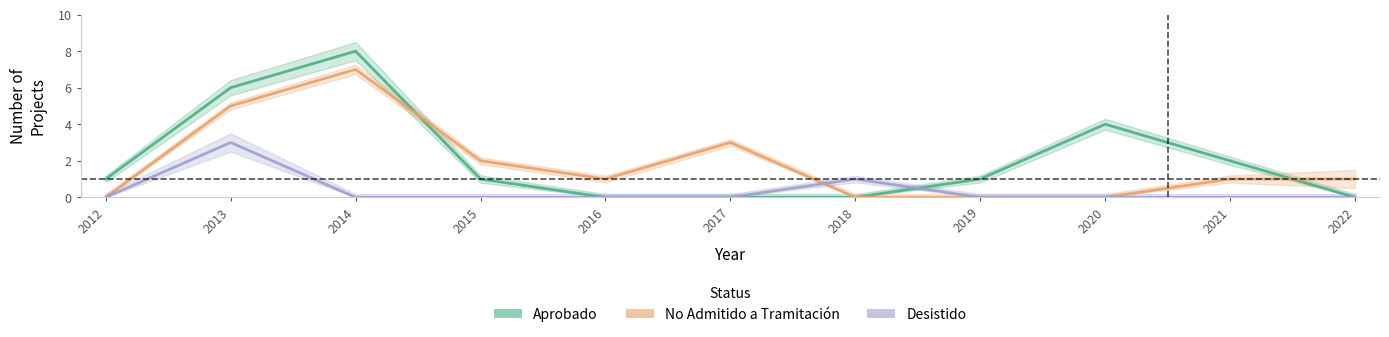

Does the chart have visible grid lines?

No